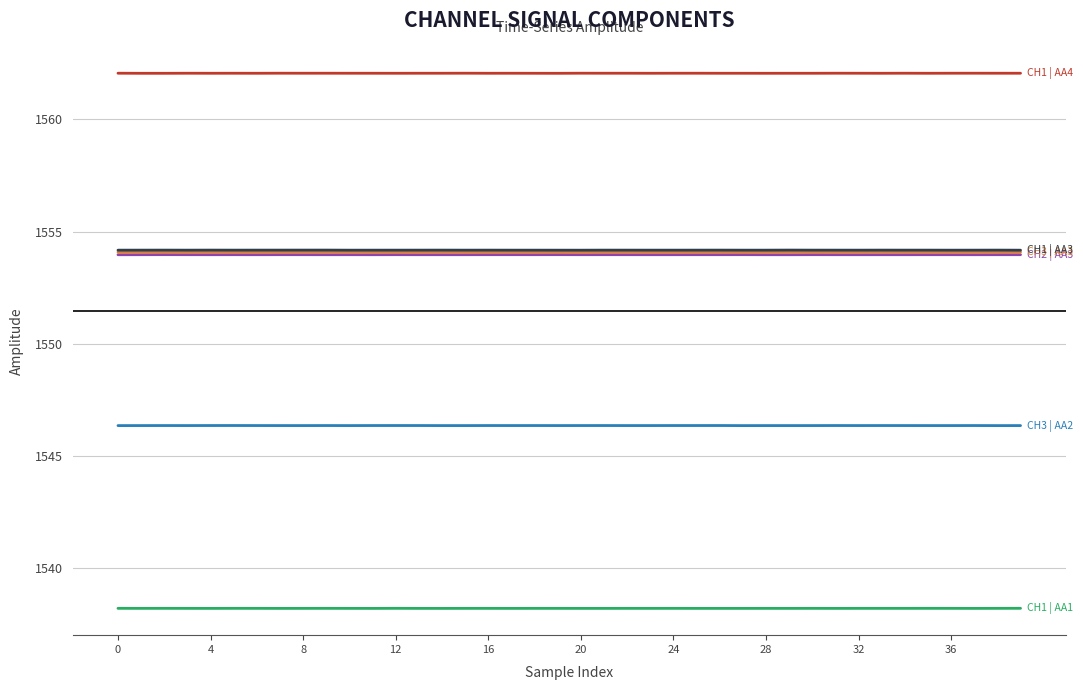

What is the greatest value displayed?

1562.1